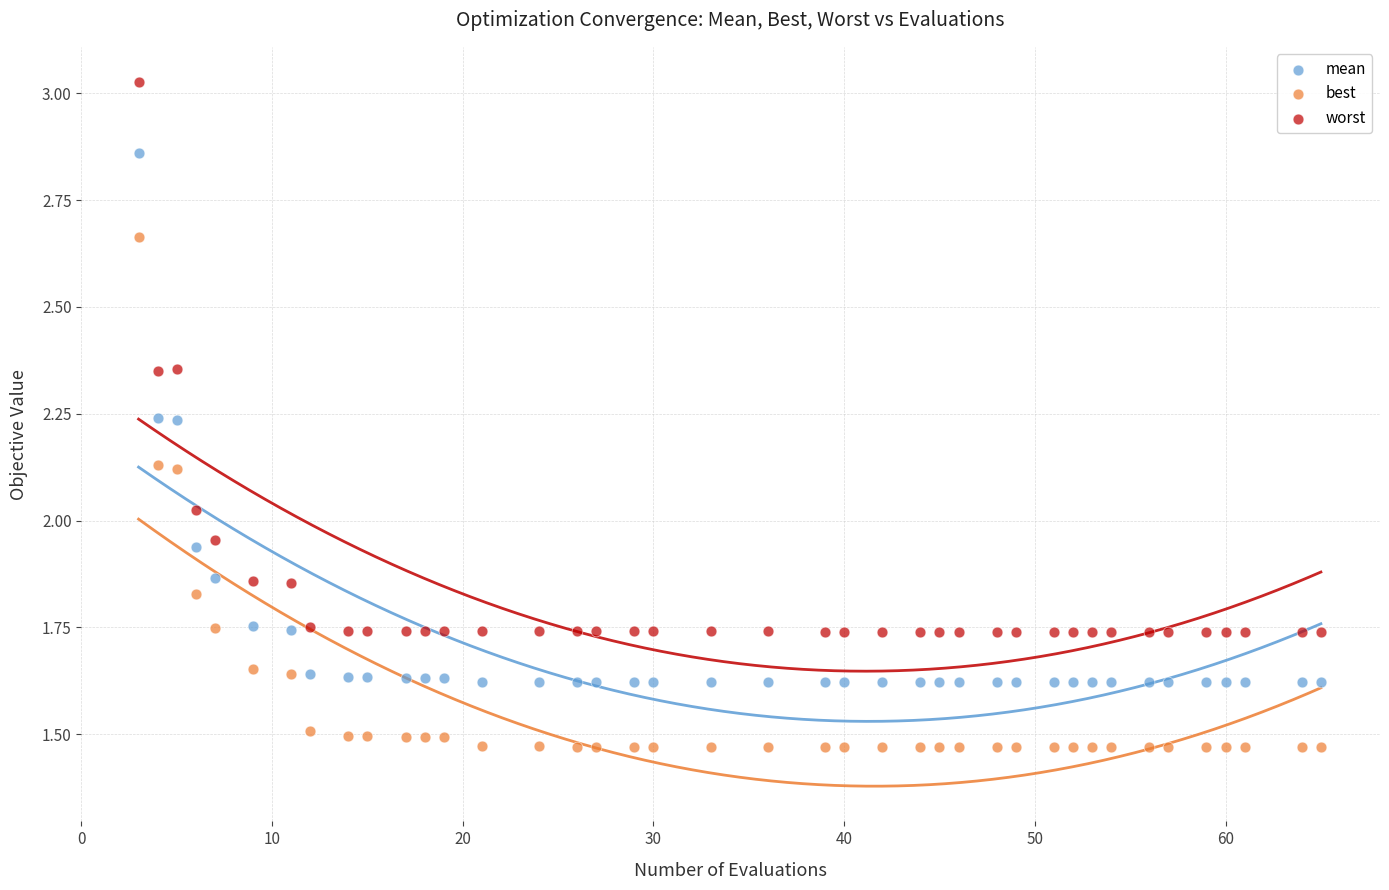

Across all data points, what is the range of X values (max minus min)?

62.0